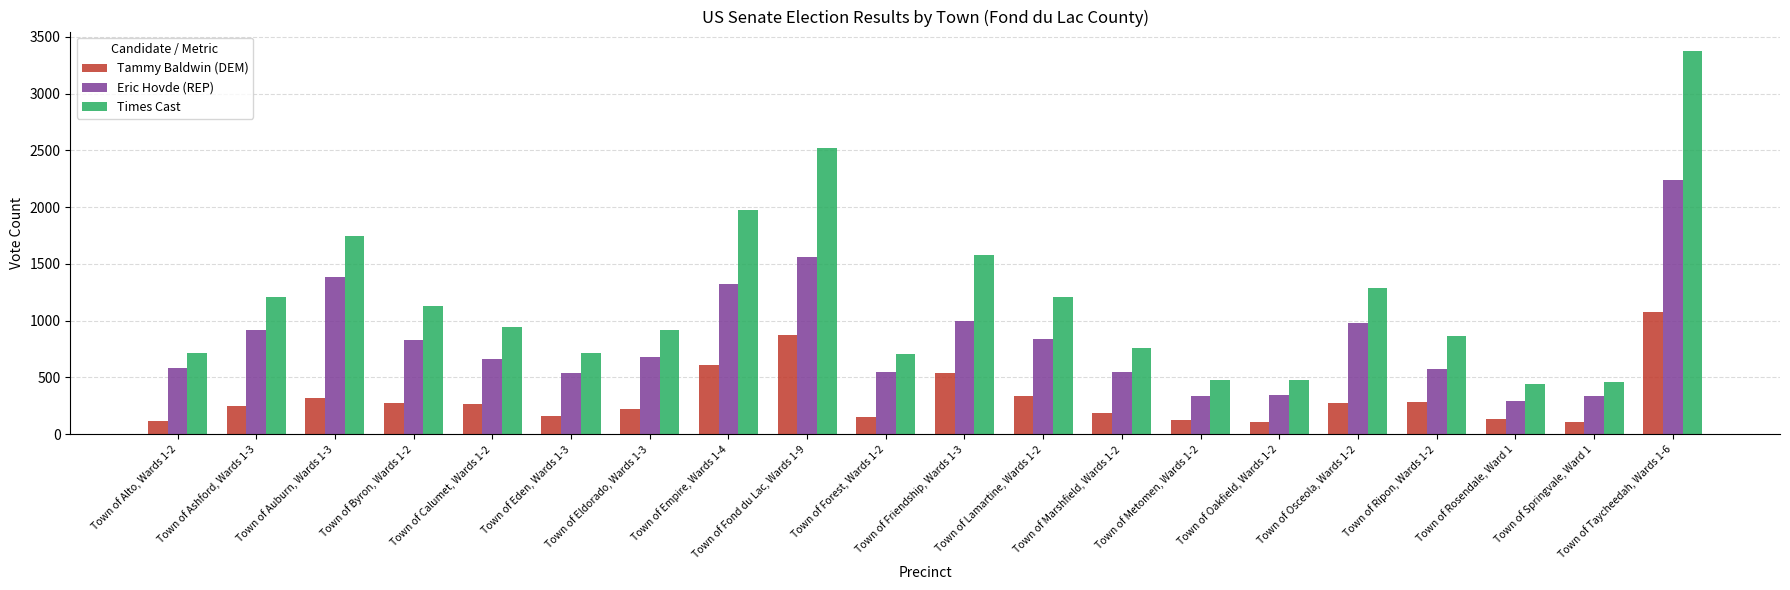

How many distinct data groups are displayed?

3